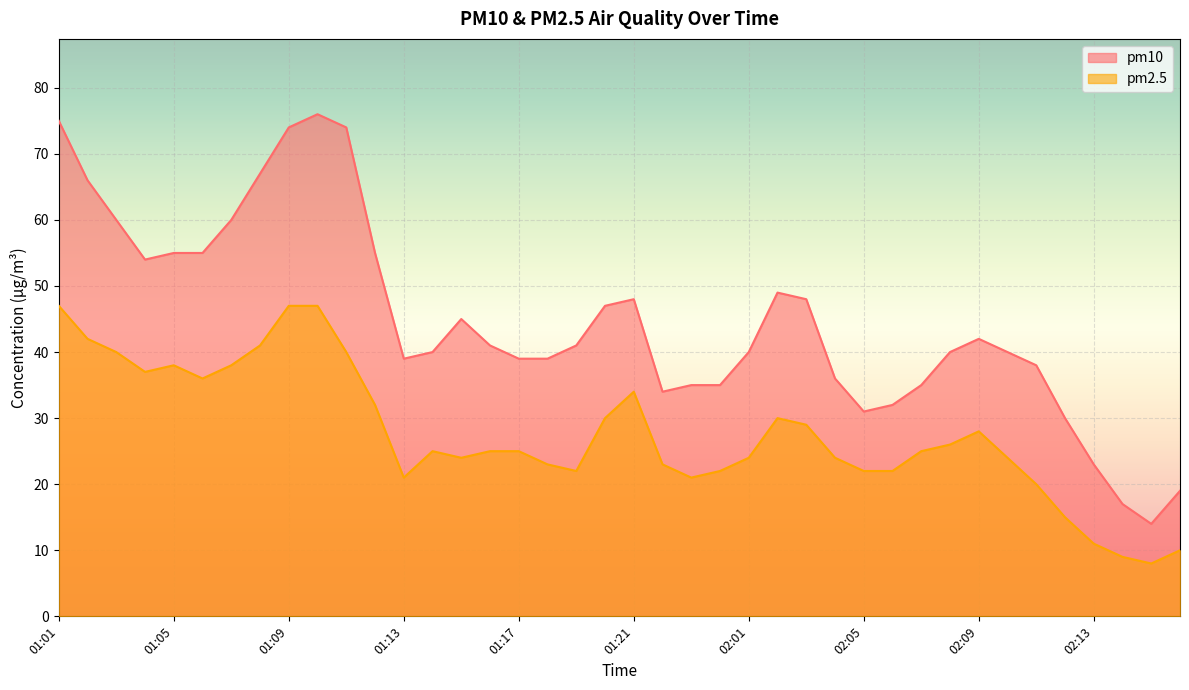

How many lines are shown in the chart?

2